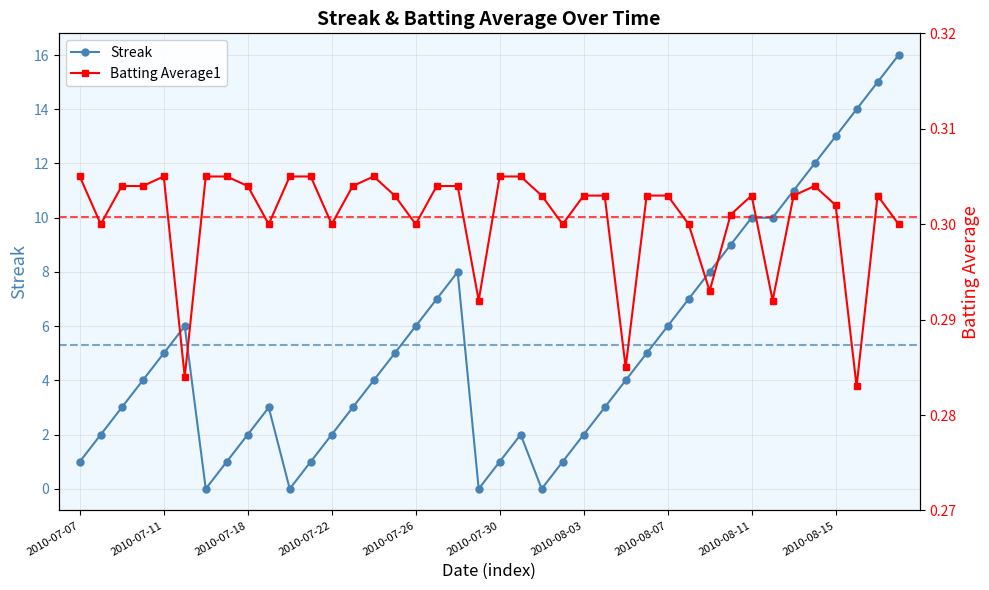

Reading right to left, what are all the values shown in this chart?

Streak: 16.0	15.0	14.0	13.0	12.0	11.0	10.0	10.0	9.0	8.0	7.0	6.0	5.0	4.0	3.0	2.0	1.0	0.0	2.0	1.0	0.0	8.0	7.0	6.0	5.0	4.0	3.0	2.0	1.0	0.0	3.0	2.0	1.0	0.0	6.0	5.0	4.0	3.0	2.0	1.0
Batting Average1: 0.3	0.3	0.3	0.3	0.3	0.3	0.3	0.3	0.3	0.3	0.3	0.3	0.3	0.3	0.3	0.3	0.3	0.3	0.3	0.3	0.3	0.3	0.3	0.3	0.3	0.3	0.3	0.3	0.3	0.3	0.3	0.3	0.3	0.3	0.3	0.3	0.3	0.3	0.3	0.3